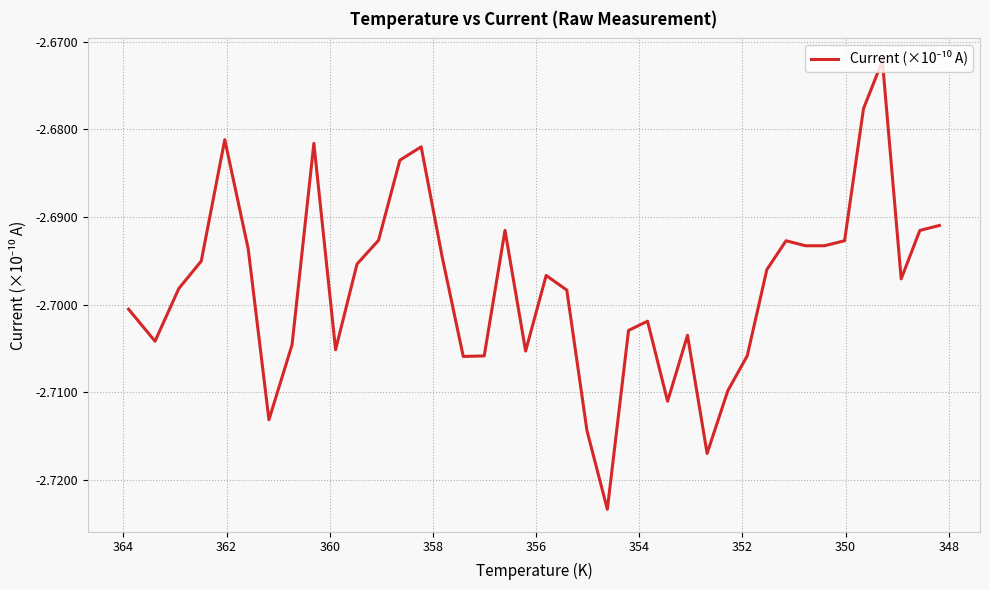

What is the minimum value shown in the chart?

-2.7